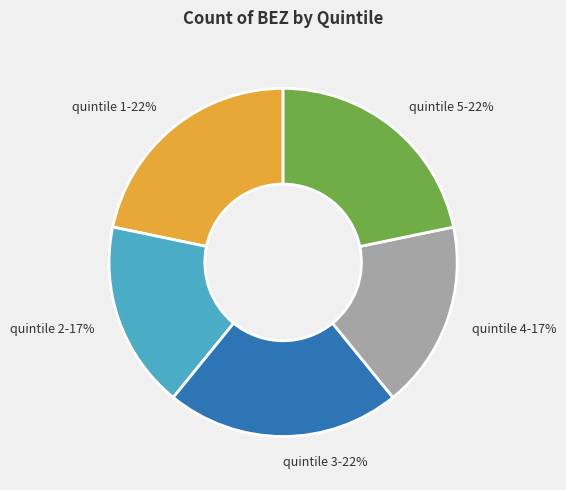

What is the ratio of the value at quintile 5-22% to the value at quintile 1-22%?

1.0